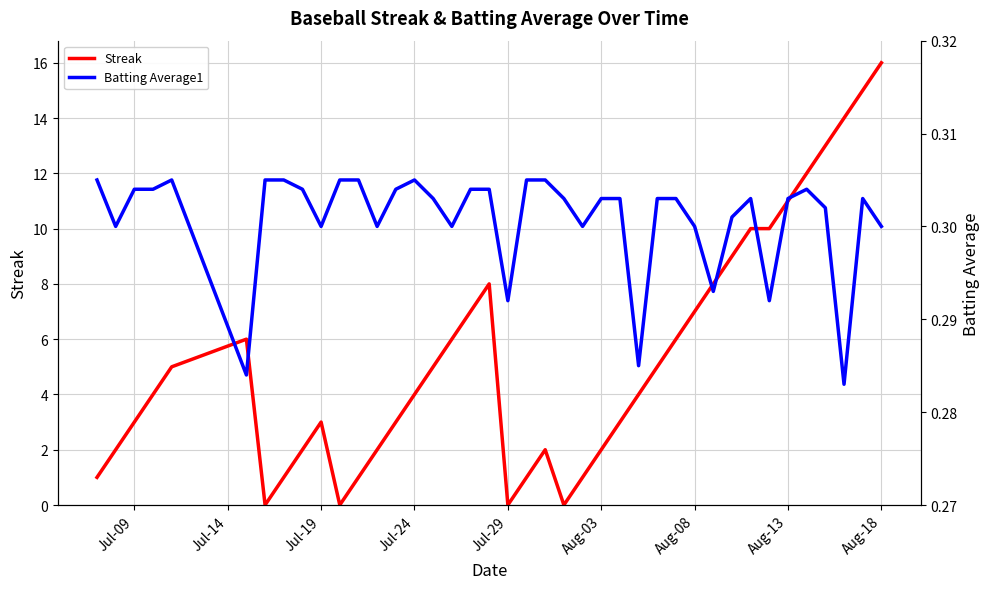

Reading left to right, transcribe all the data shown in this chart.

Streak: 1.0	2.0	3.0	4.0	5.0	6.0	0.0	1.0	2.0	3.0	0.0	1.0	2.0	3.0	4.0	5.0	6.0	7.0	8.0	0.0	1.0	2.0	0.0	1.0	2.0	3.0	4.0	5.0	6.0	7.0	8.0	9.0	10.0	10.0	11.0	12.0	13.0	14.0	15.0	16.0
Batting Average1: 0.3	0.3	0.3	0.3	0.3	0.3	0.3	0.3	0.3	0.3	0.3	0.3	0.3	0.3	0.3	0.3	0.3	0.3	0.3	0.3	0.3	0.3	0.3	0.3	0.3	0.3	0.3	0.3	0.3	0.3	0.3	0.3	0.3	0.3	0.3	0.3	0.3	0.3	0.3	0.3